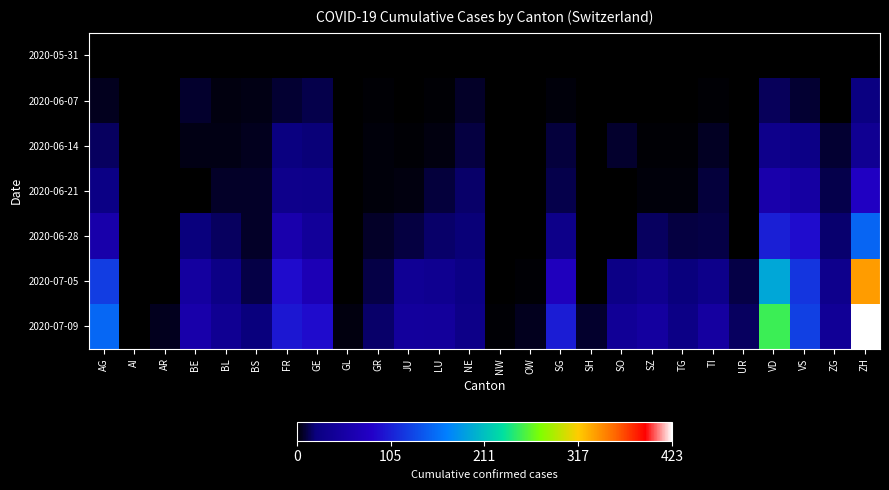

What is the difference between the highest and lowest values at VD?

252